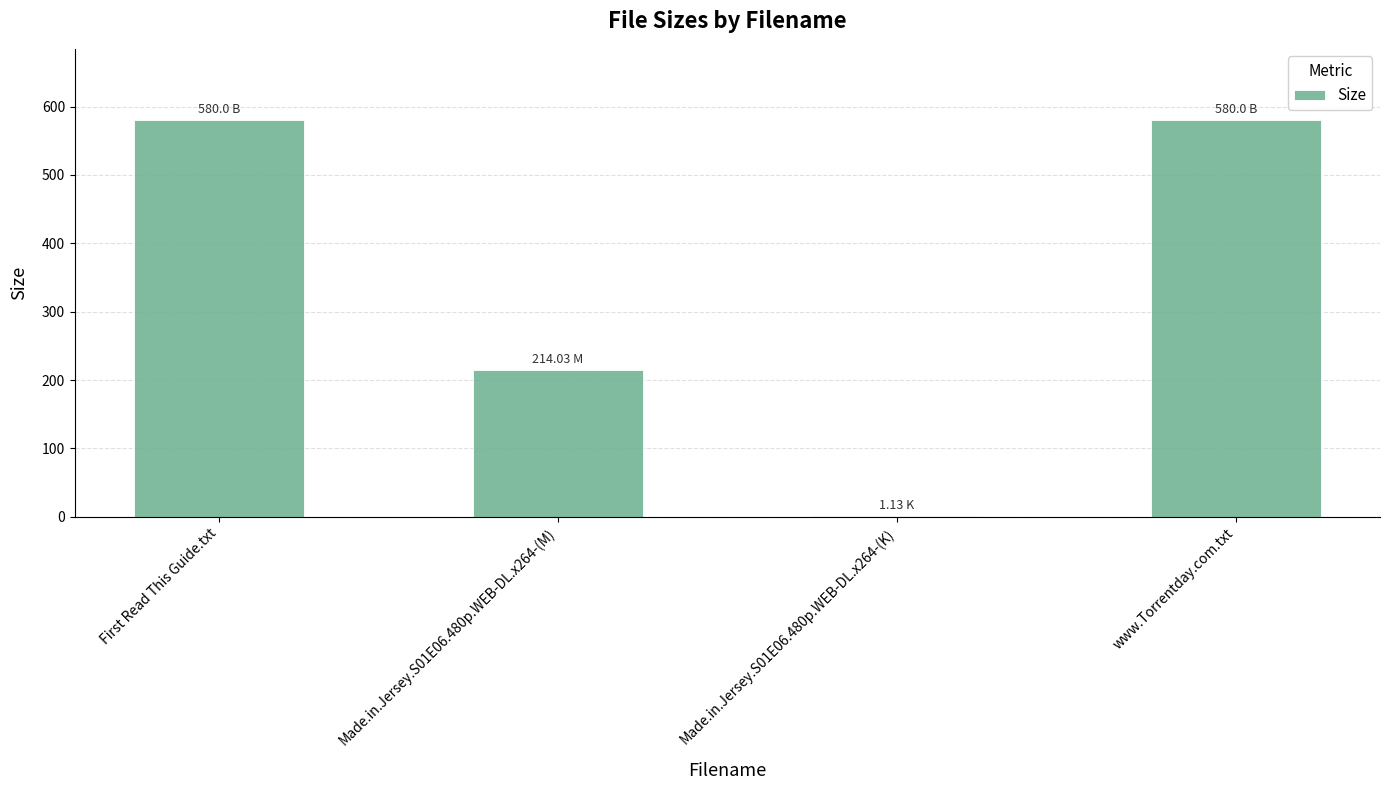

Approximately how many times larger is the value at www.Torrentday.com.txt compared to Made.in.Jersey.S01E06.480p.WEB-DL.x264-(M)?

2.7